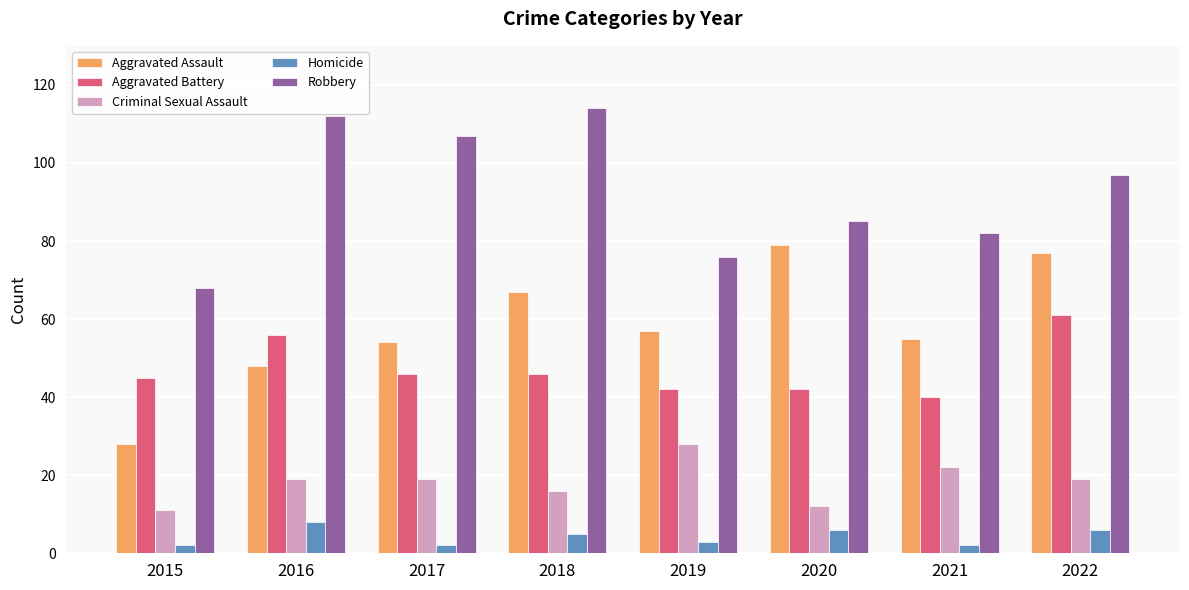

Is the value of Homicide at 2022 greater than the value of Aggravated Assault at 2015?

No